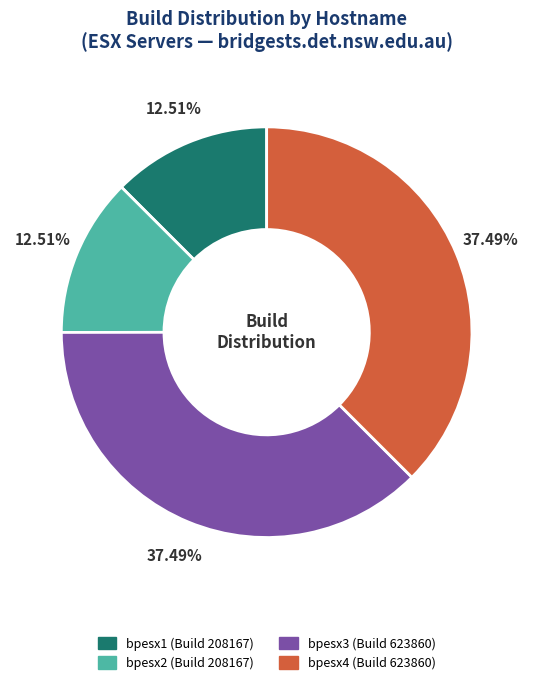

Is there any slice that represents more than half of the pie?

No